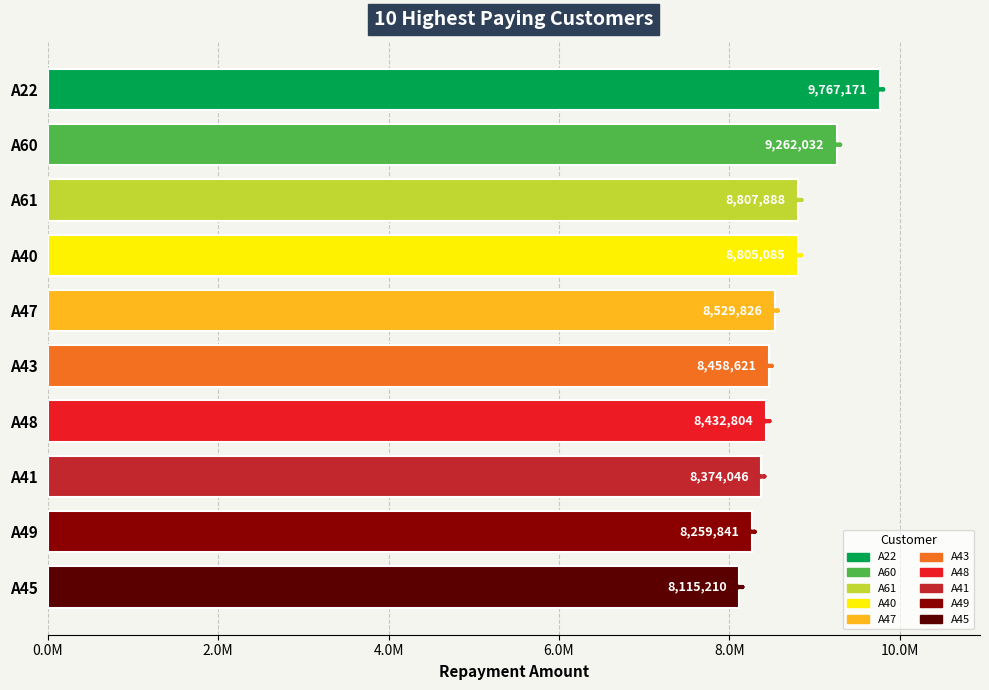

What is the minimum value shown in the chart?

8115209.9